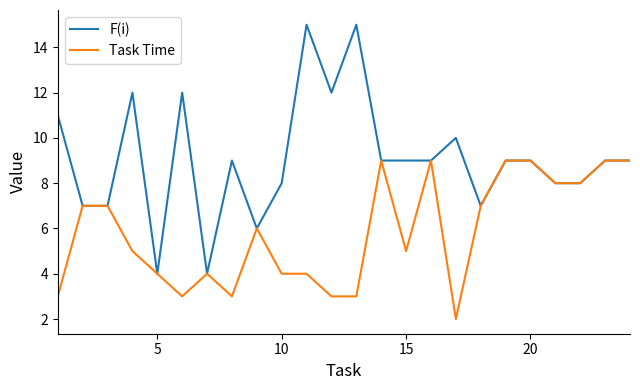

What is the greatest value displayed?

15